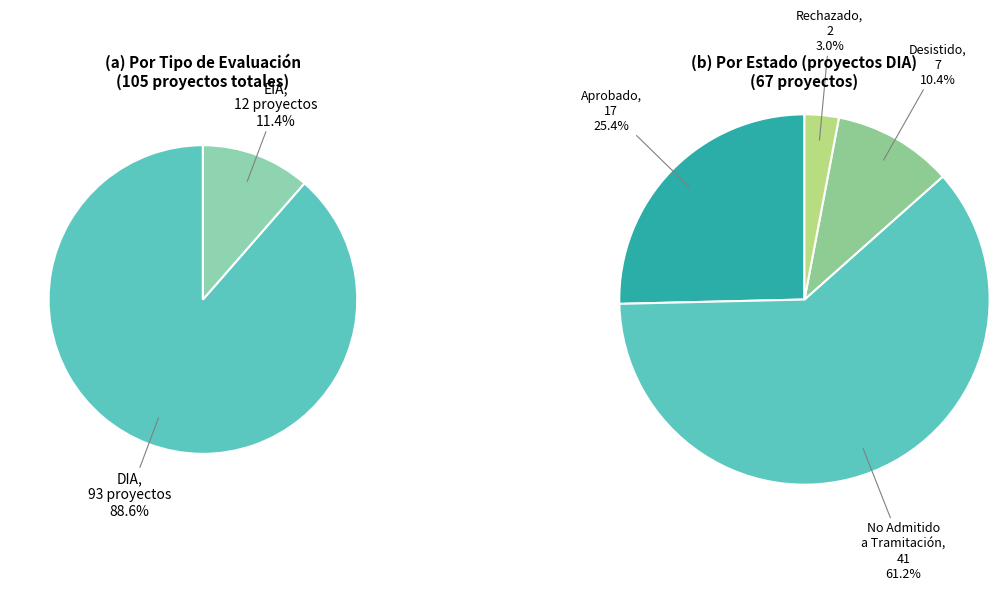

How much of the chart is everything except EIA?

88.6%